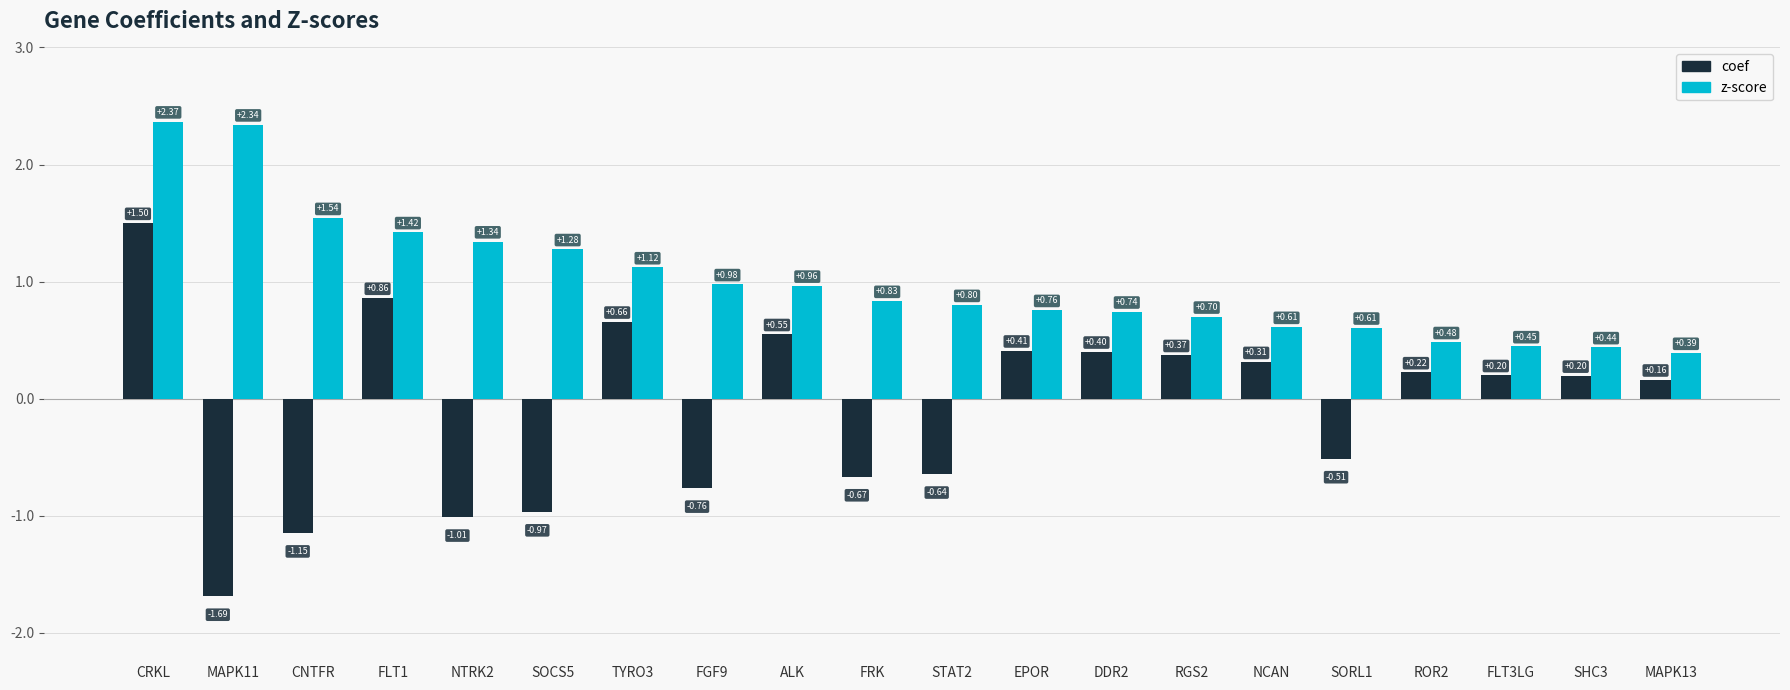

The z-score series shows 0.5 at STAT2. True or false?

False